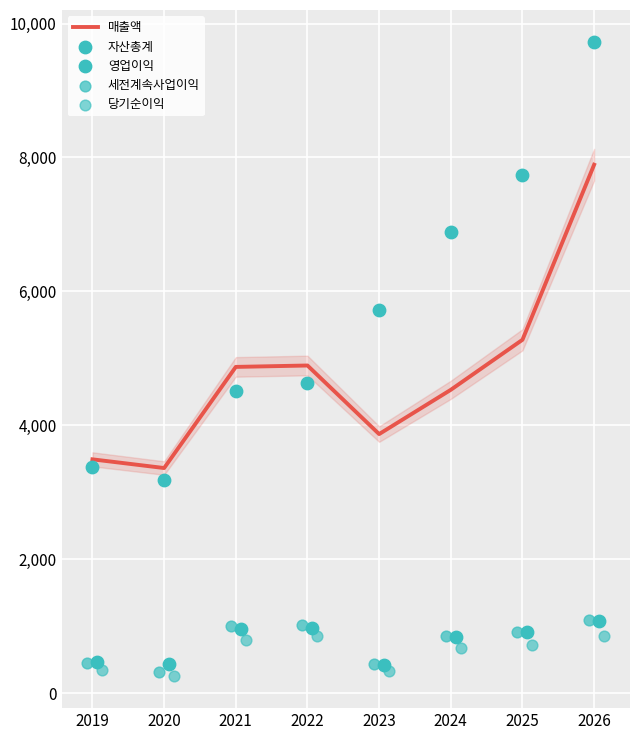

What are all the series names shown in the legend?

매출액, 자산총계, 영업이익, 세전계속사업이익, 당기순이익